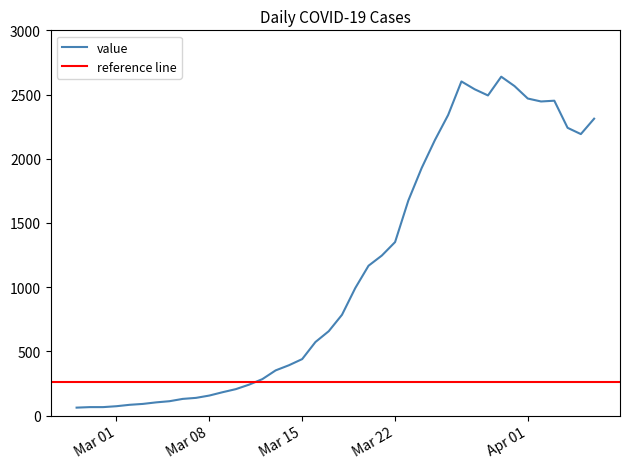

Where is the data nearest to the value 1350?

Mar 22